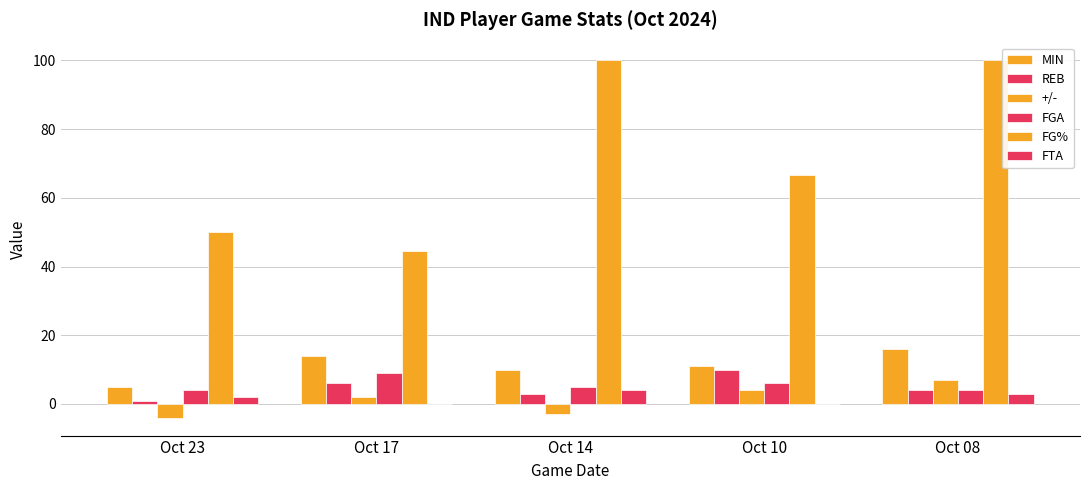

Are the bars horizontal?

No